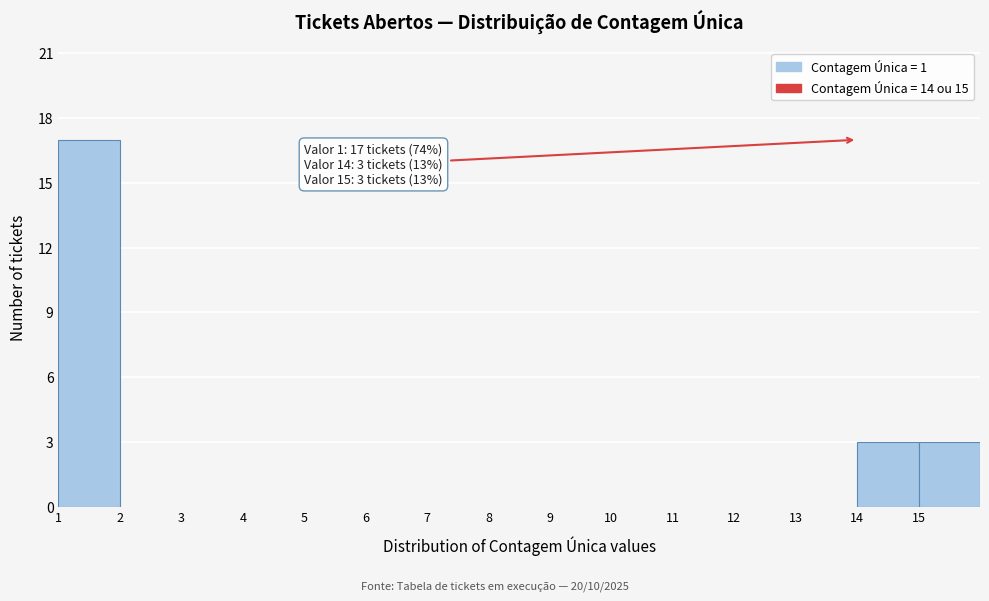

Over which range of the x-axis is the bar tallest?

1 to 2